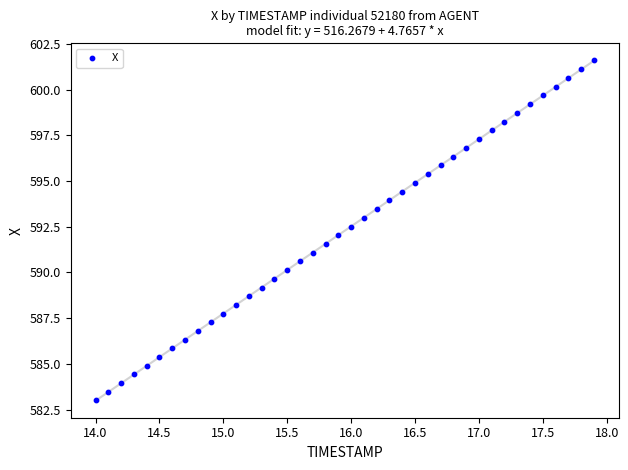

What is the range of Y values (max minus min)?

18.6